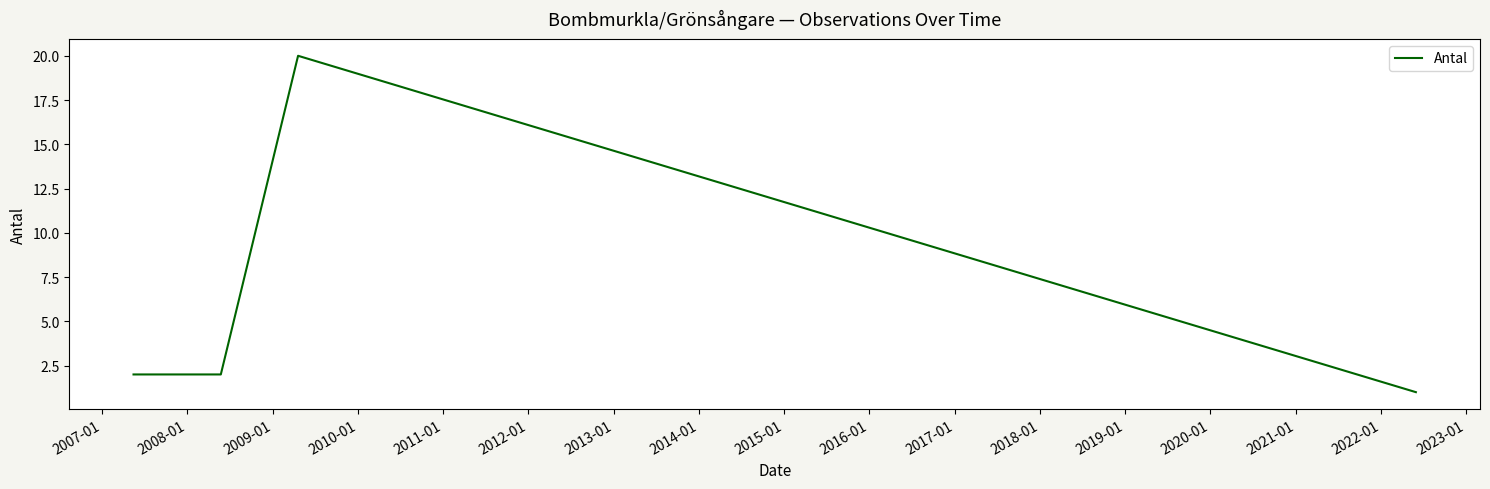

What is the difference between the maximum and minimum values?

19